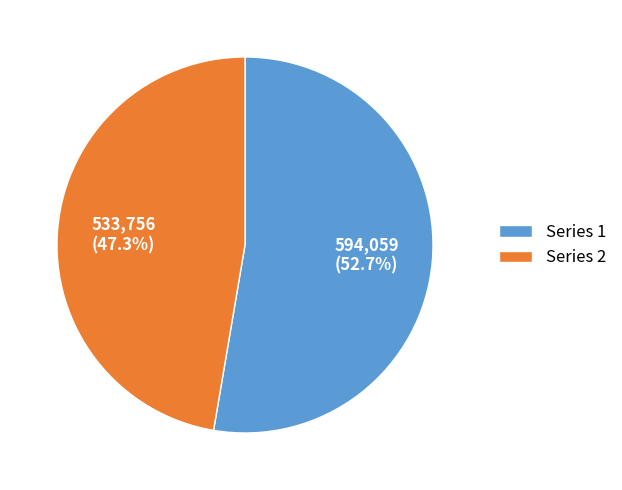

What is the largest slice in the pie chart?

Series 1